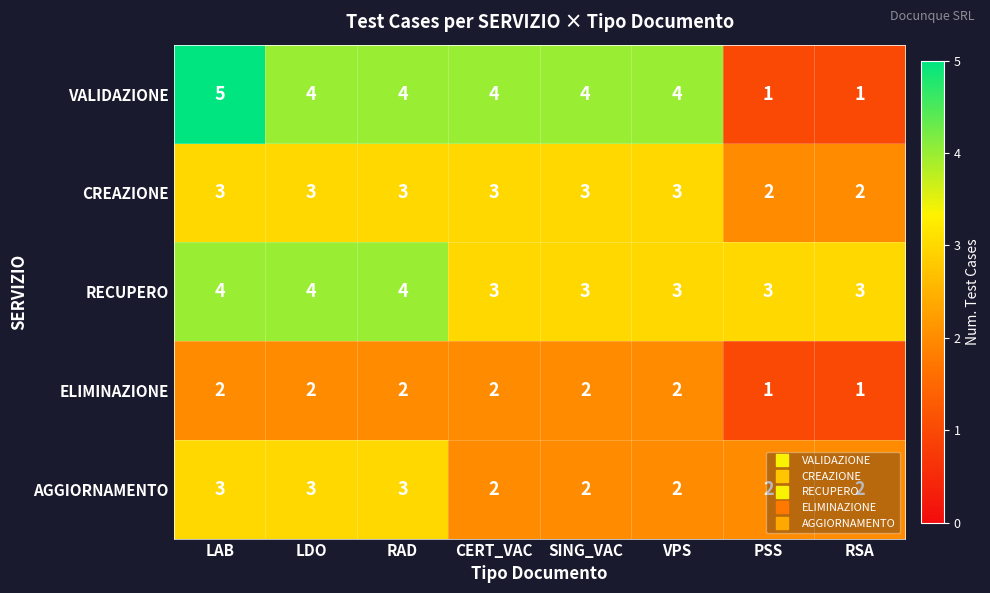

True or false: CREAZIONE has a value of 1 at LDO.

False